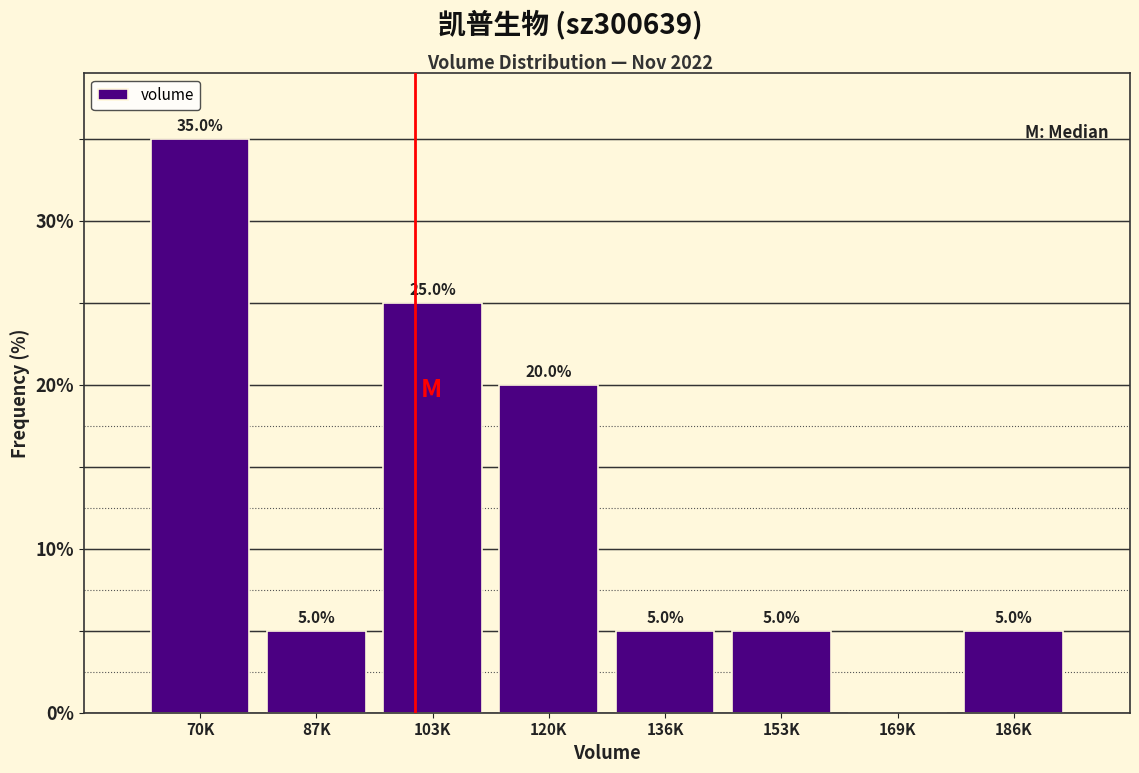

Reading left to right, transcribe all the data shown in this chart.

70K=35	87K=5	103K=25	120K=20	136K=5	153K=5	169K=0	186K=5